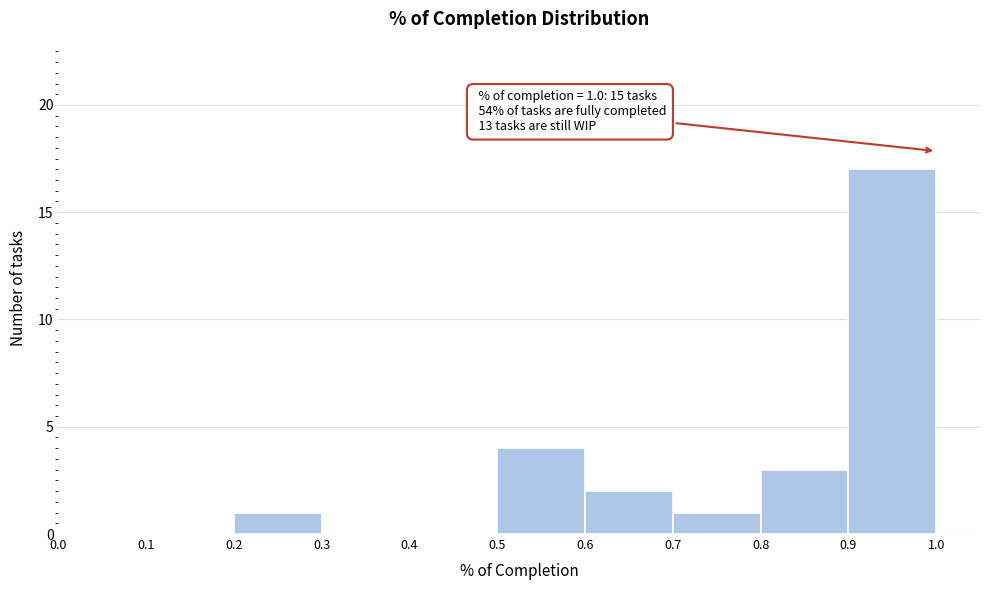

Over which range of the x-axis is the bar tallest?

0.9 to 1.0